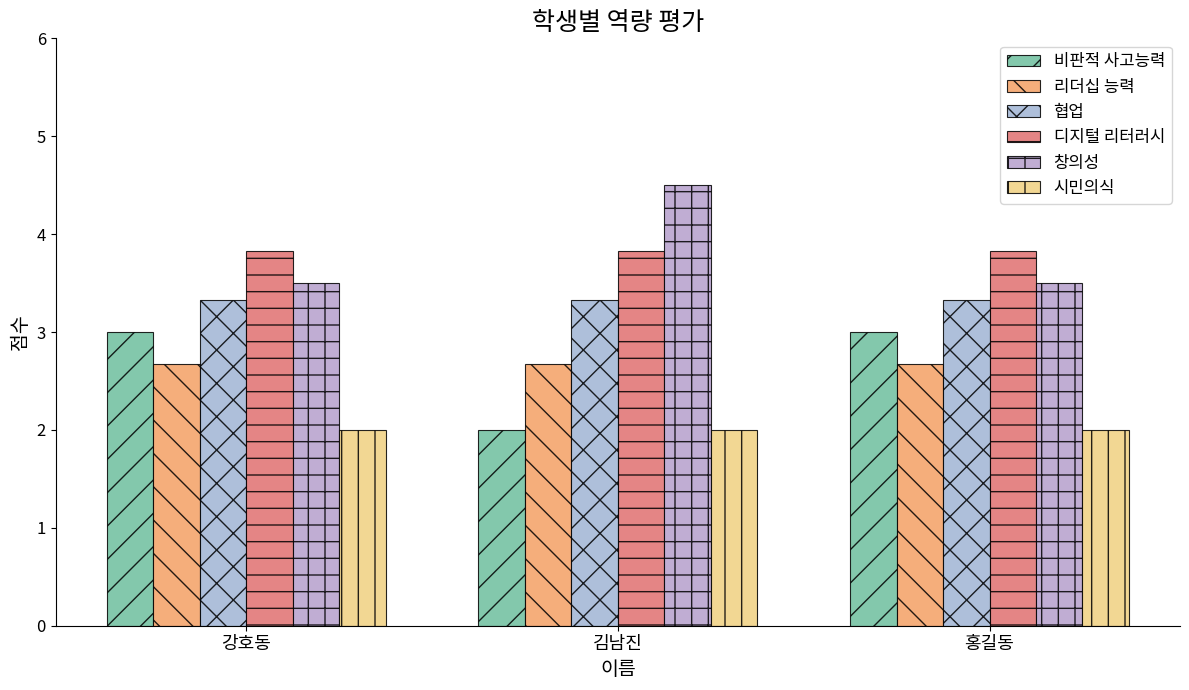

What is the value of the 디지털 리터러시 bar at the 1st from the left?

3.8